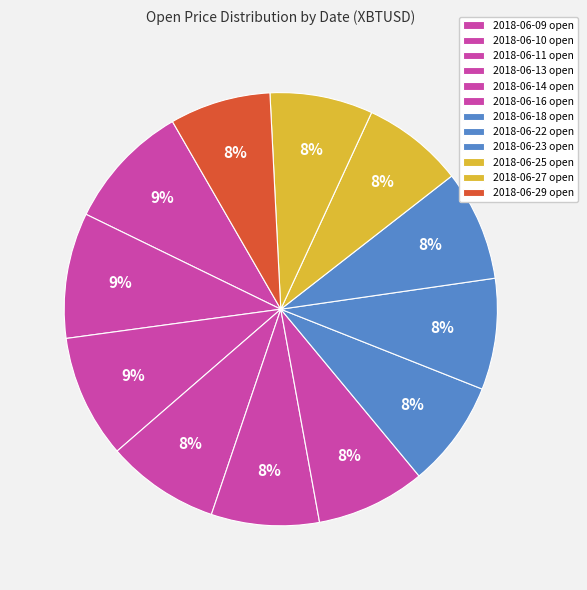

Is there any slice that represents more than half of the pie?

No